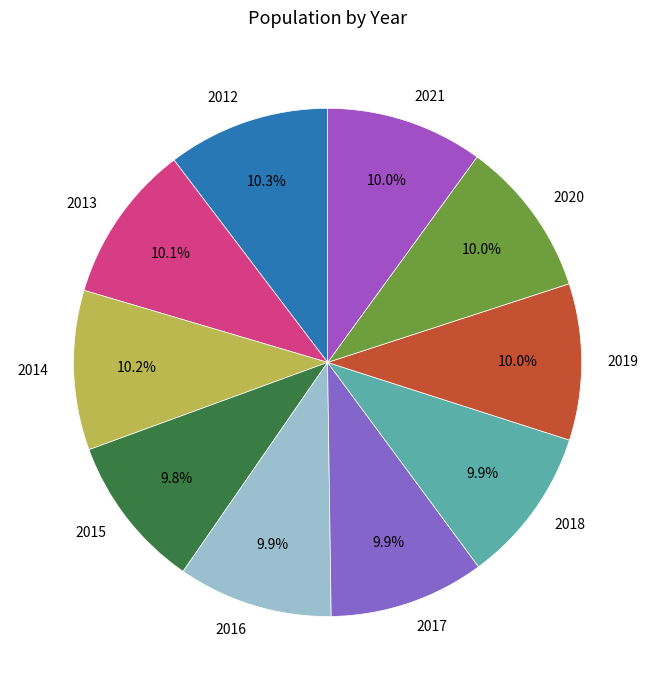

What is the ratio of the value at 2016 to the value at 2018?

1.0